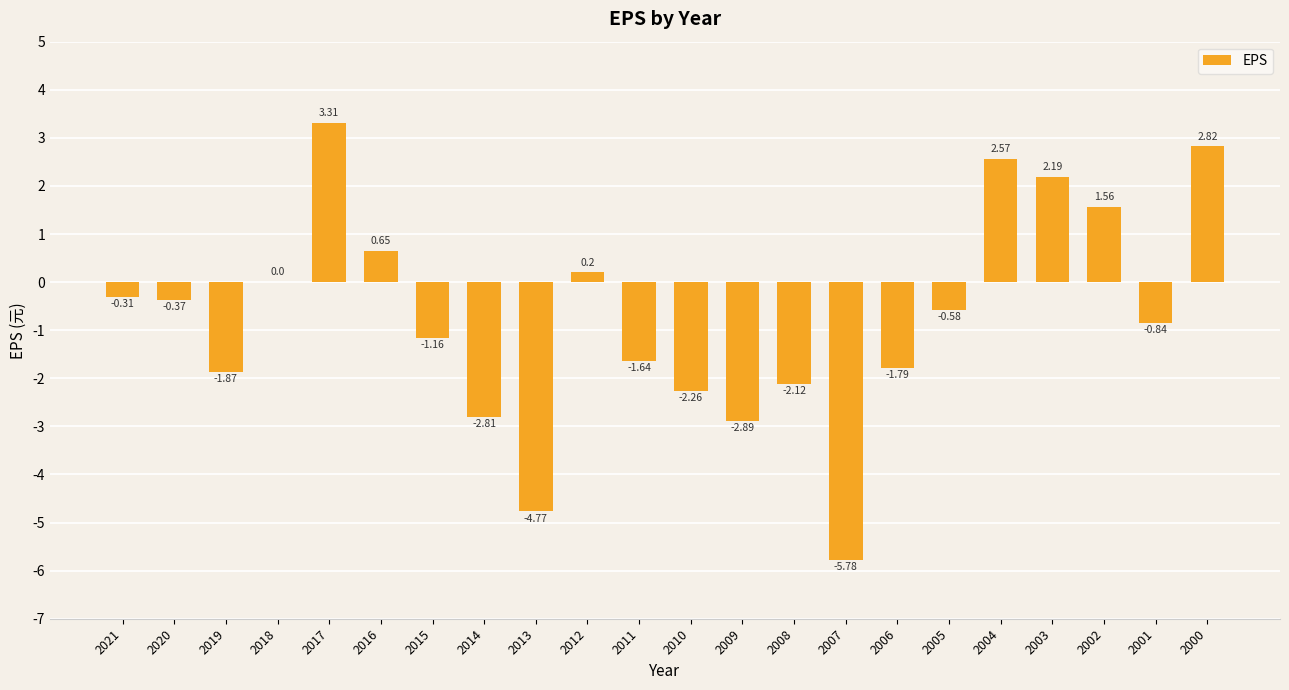

What is the average value?

-0.7